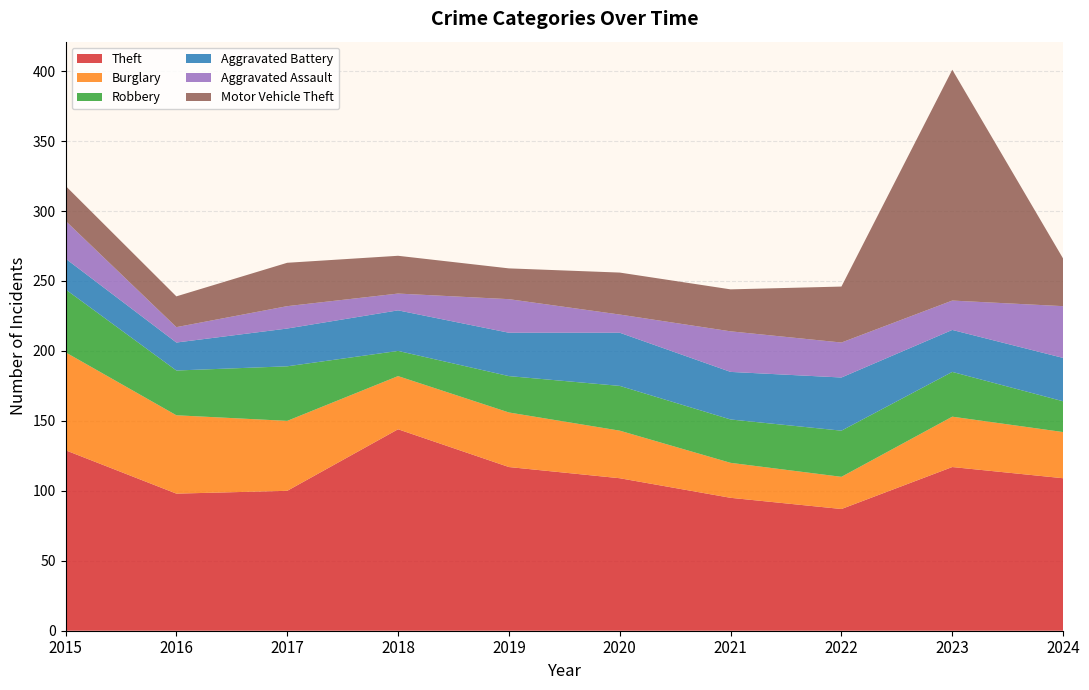

Reading left to right, list all the values displayed in this chart.

Theft: 129	98	100	144	117	109	95	87	117	109
Burglary: 70	56	50	38	39	34	25	23	36	33
Robbery: 45	32	39	18	26	32	31	33	32	22
Aggravated Battery: 22	20	27	29	31	38	34	38	30	31
Aggravated Assault: 27	11	16	12	24	13	29	25	21	37
Motor Vehicle Theft: 25	22	31	27	22	30	30	40	165	34